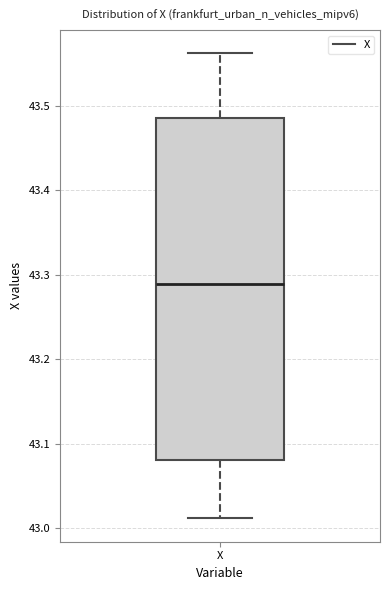

Where is the lower edge of the box for X on the y-axis? The values are not printed on the chart, so give them approximately, as read against the axis.

43.08